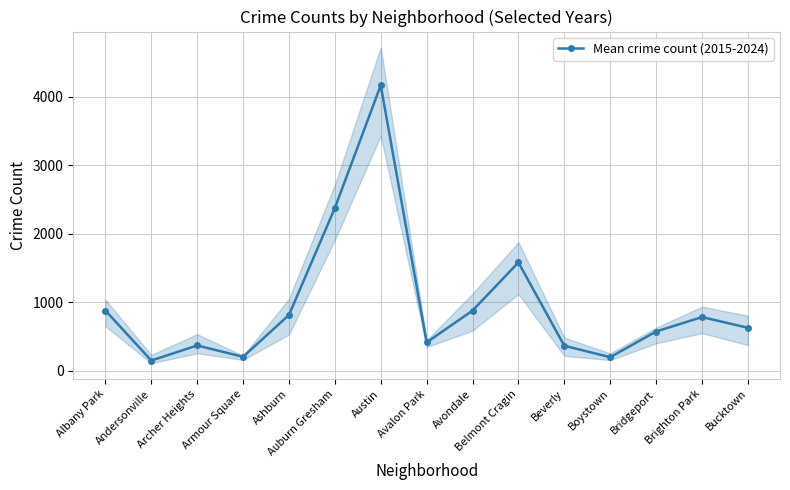

At which label is the value closest to 2155?

Auburn Gresham